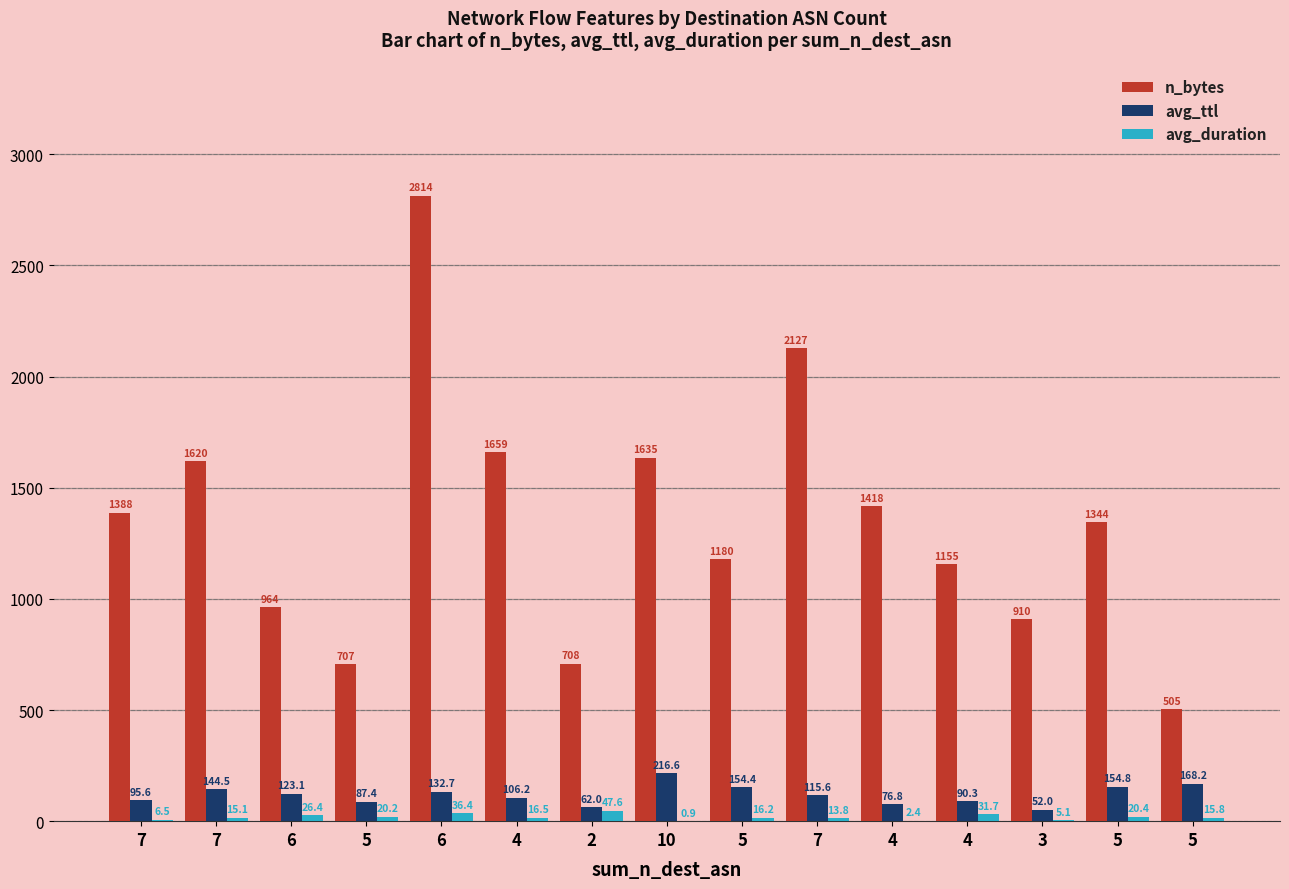

What is the smallest value displayed?

0.9